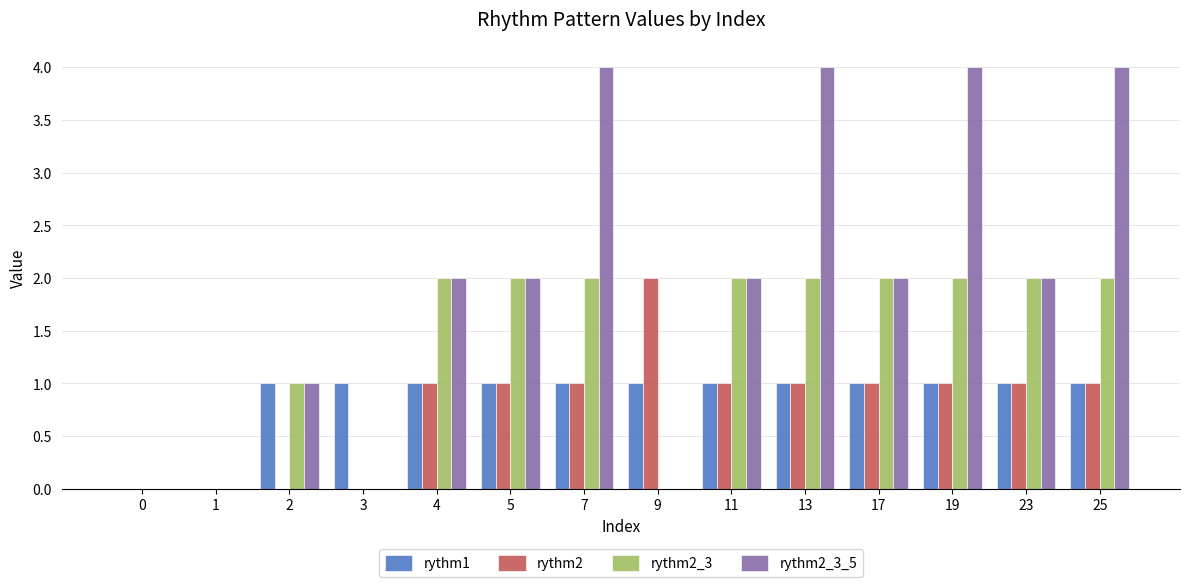

The rythm2_3 series shows 2 at 4. True or false?

True